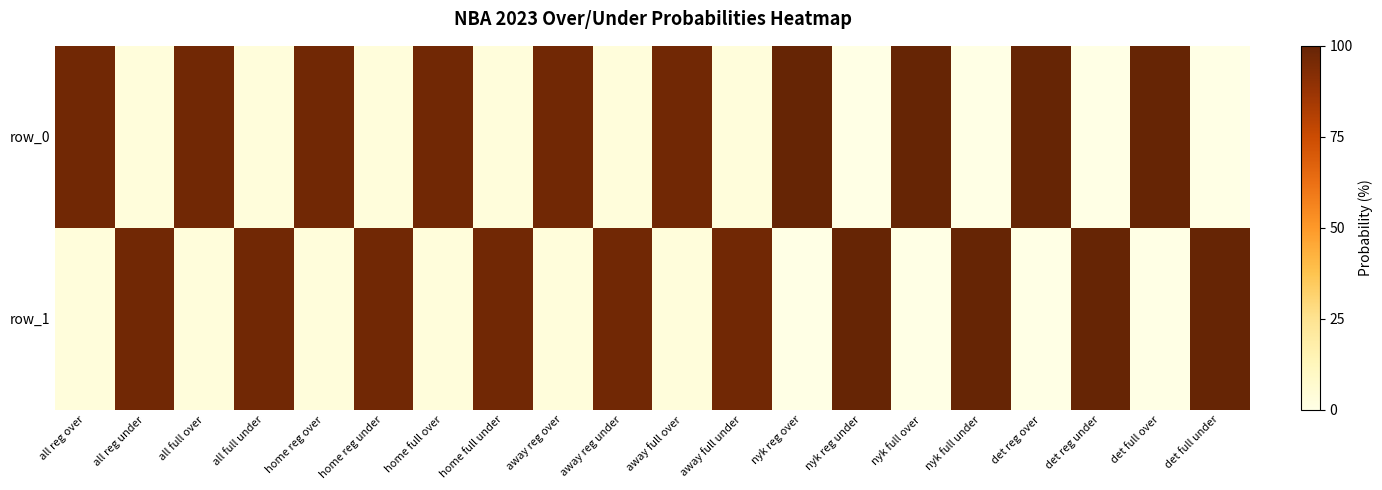

At which category is the sum across all series the highest?

all reg over